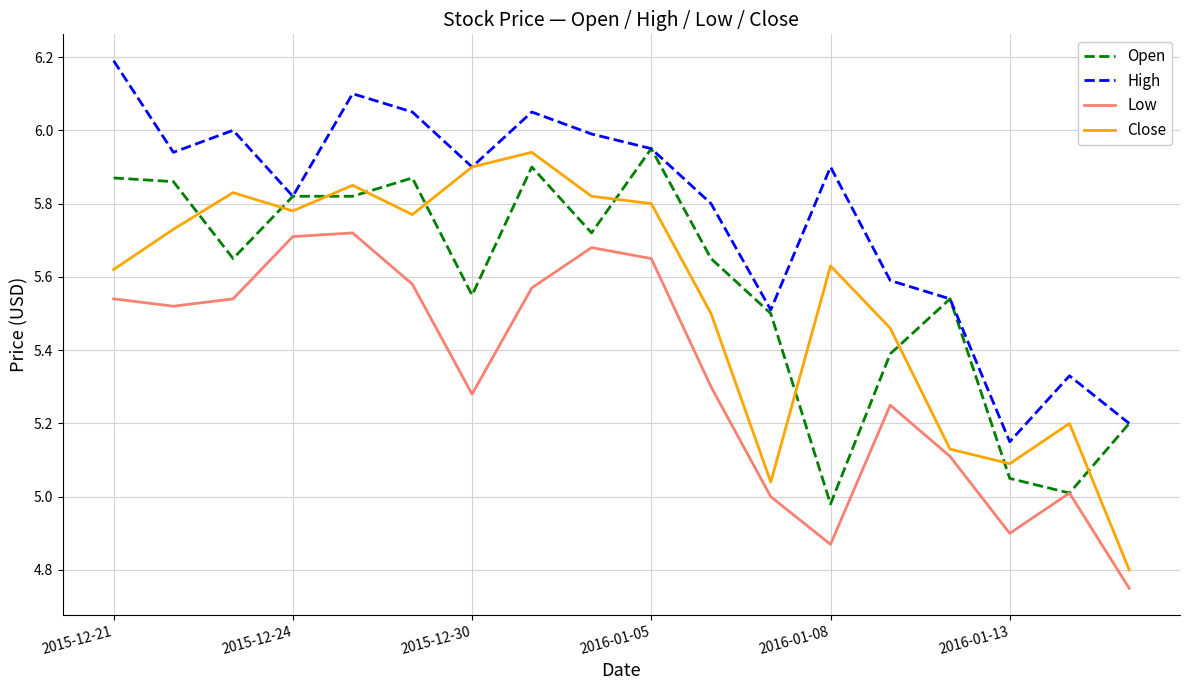

True or false: Low and High intersect in this chart.

False